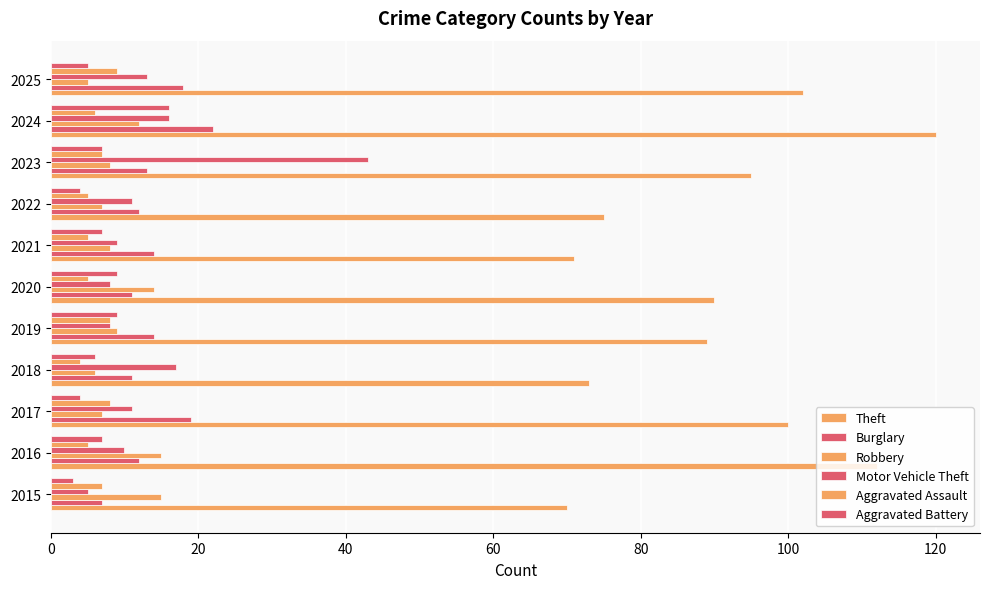

How many values in the Theft series are below 90?

5